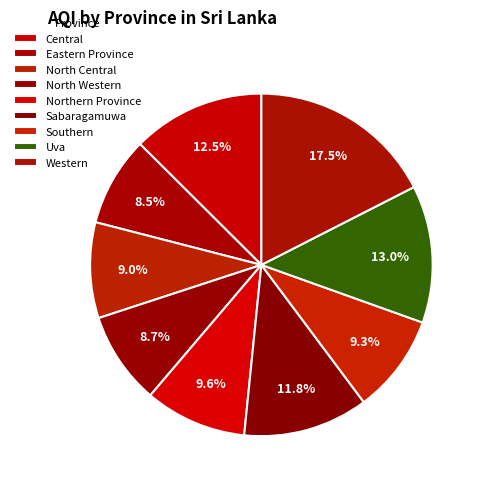

To the nearest percent, what is the difference between the Sabaragamuwa and Southern slice percentages?

2%